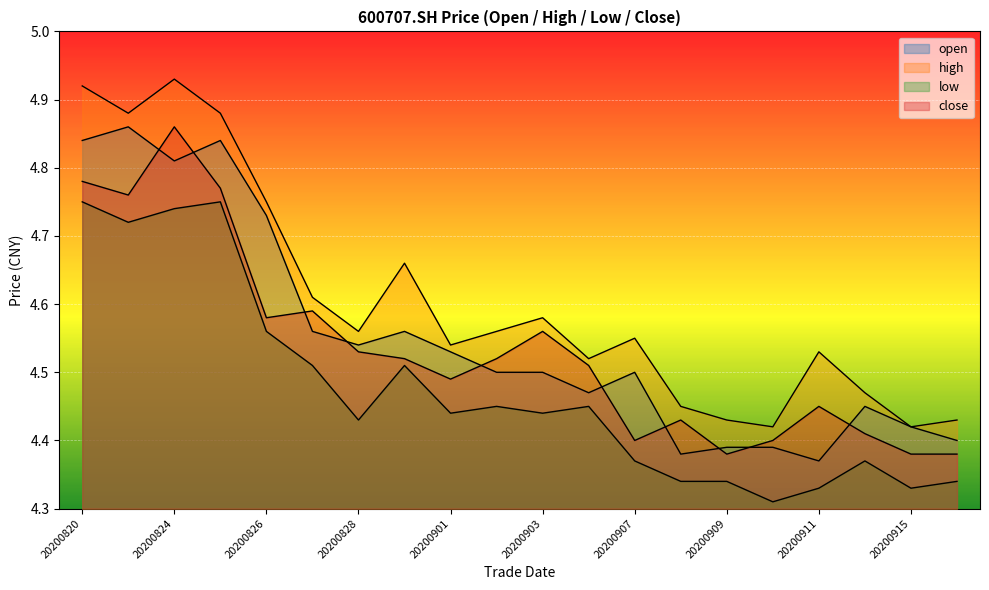

What is the minimum value for low?

4.3